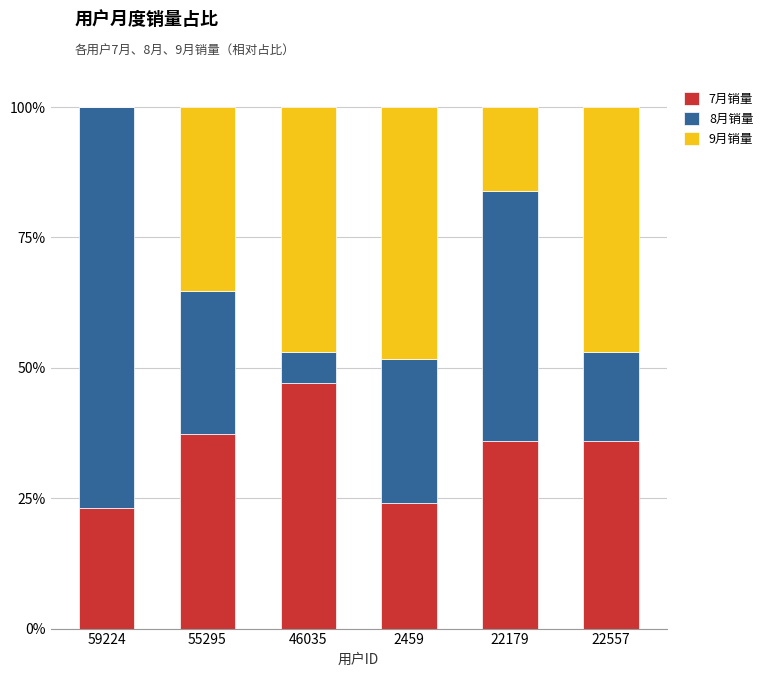

At which label does 7月销量 reach its peak?

46035